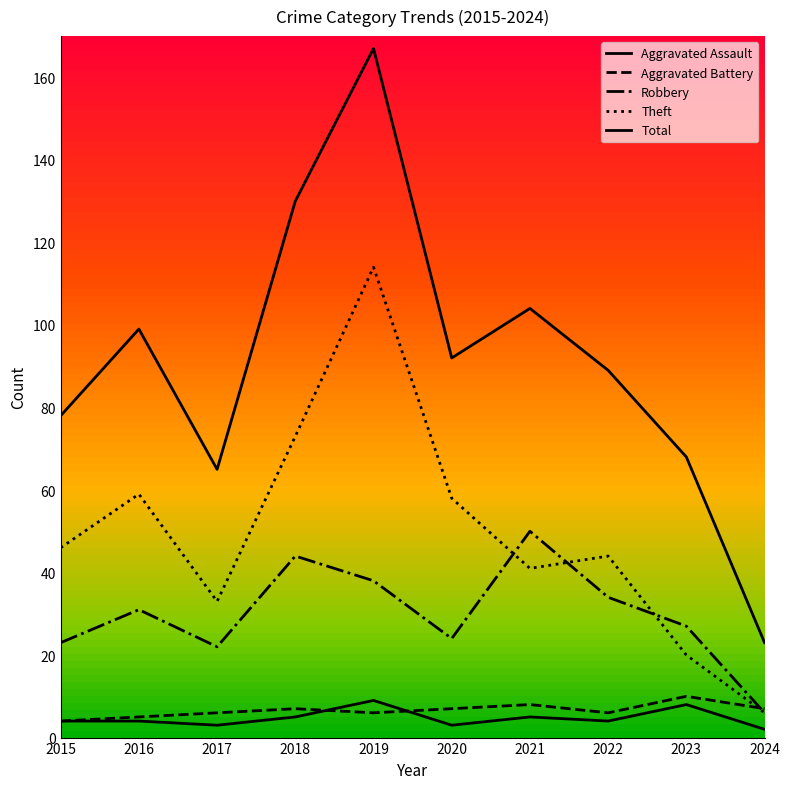

Does the chart display data point markers on the line(s)?

No